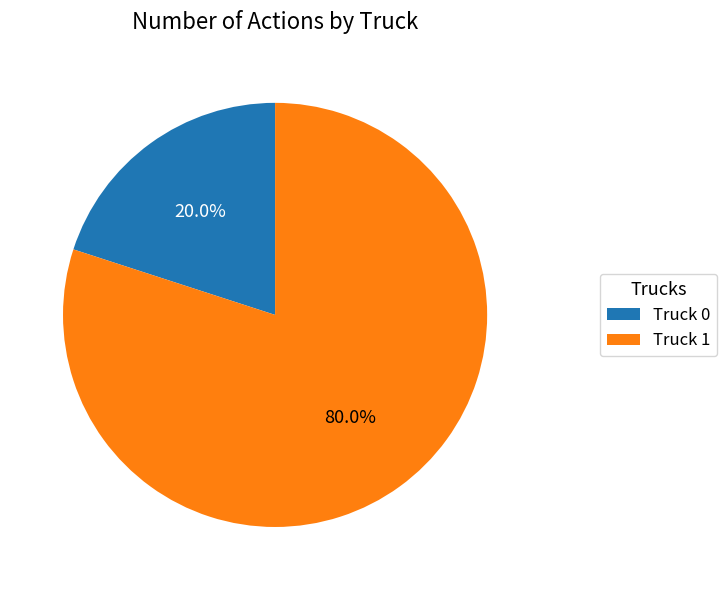

What percentage is the Truck 1 slice, to the nearest percent?

80%